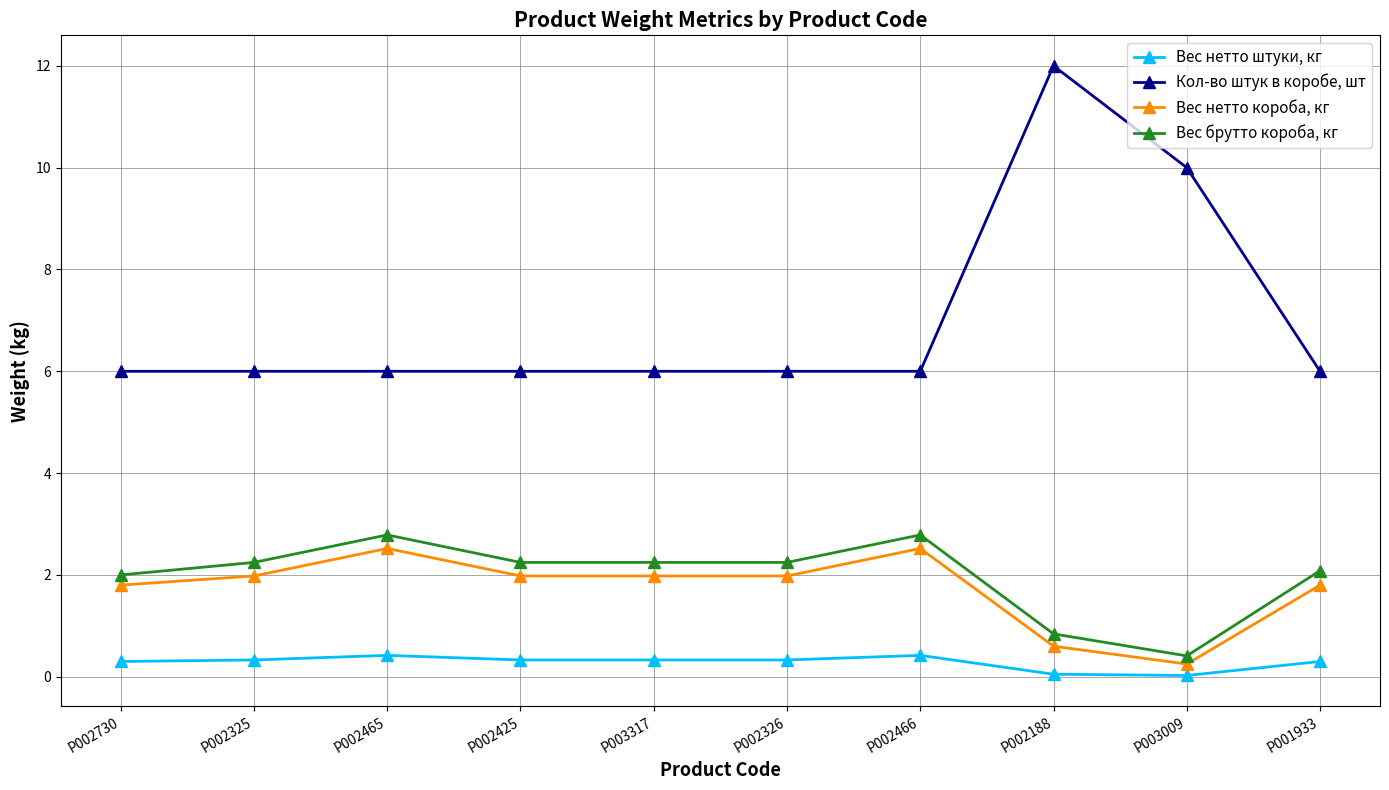

Which series has the largest total across all categories?

Кол-во штук в коробе, шт